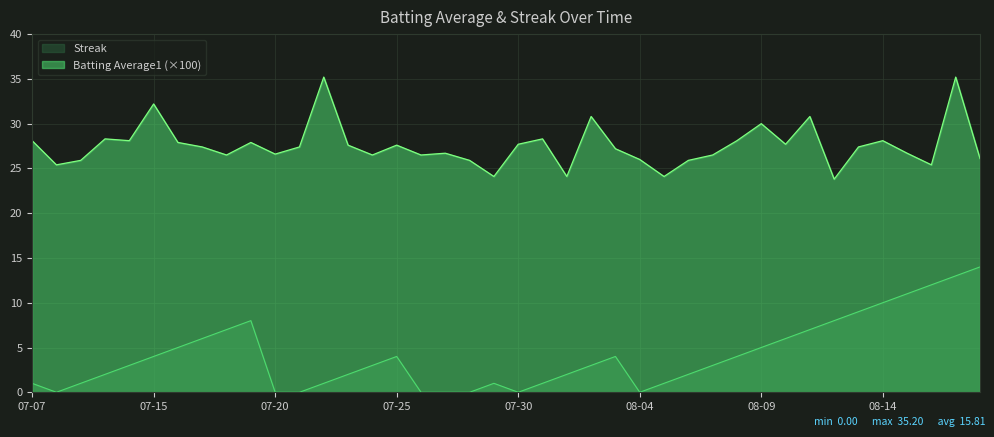

Rank the series by their average value, from highest to lowest.

Batting Average1 (×100), Streak